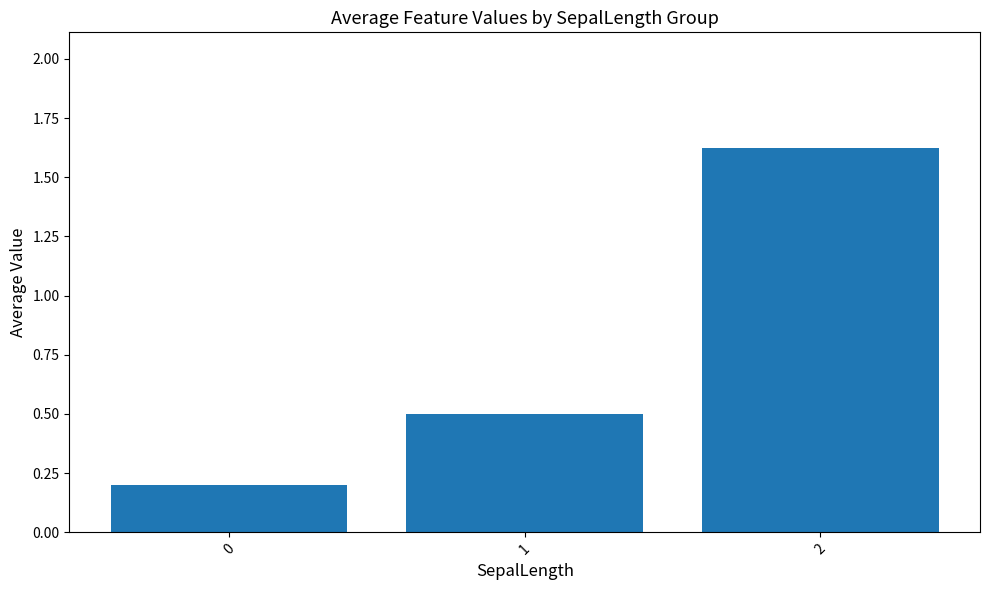

What is the average value?

0.8